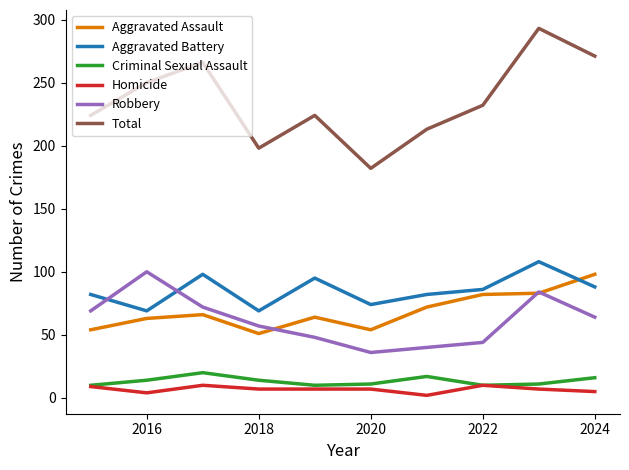

True or false: Criminal Sexual Assault and Aggravated Assault cross at least once.

False